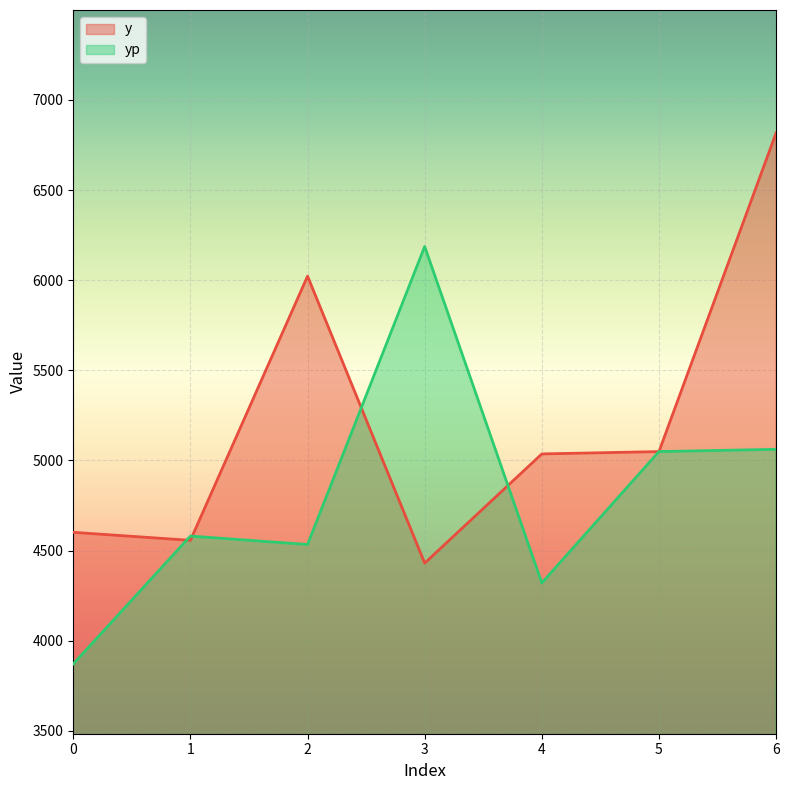

What is the sum of the y values at 1 and 2?

10579.0